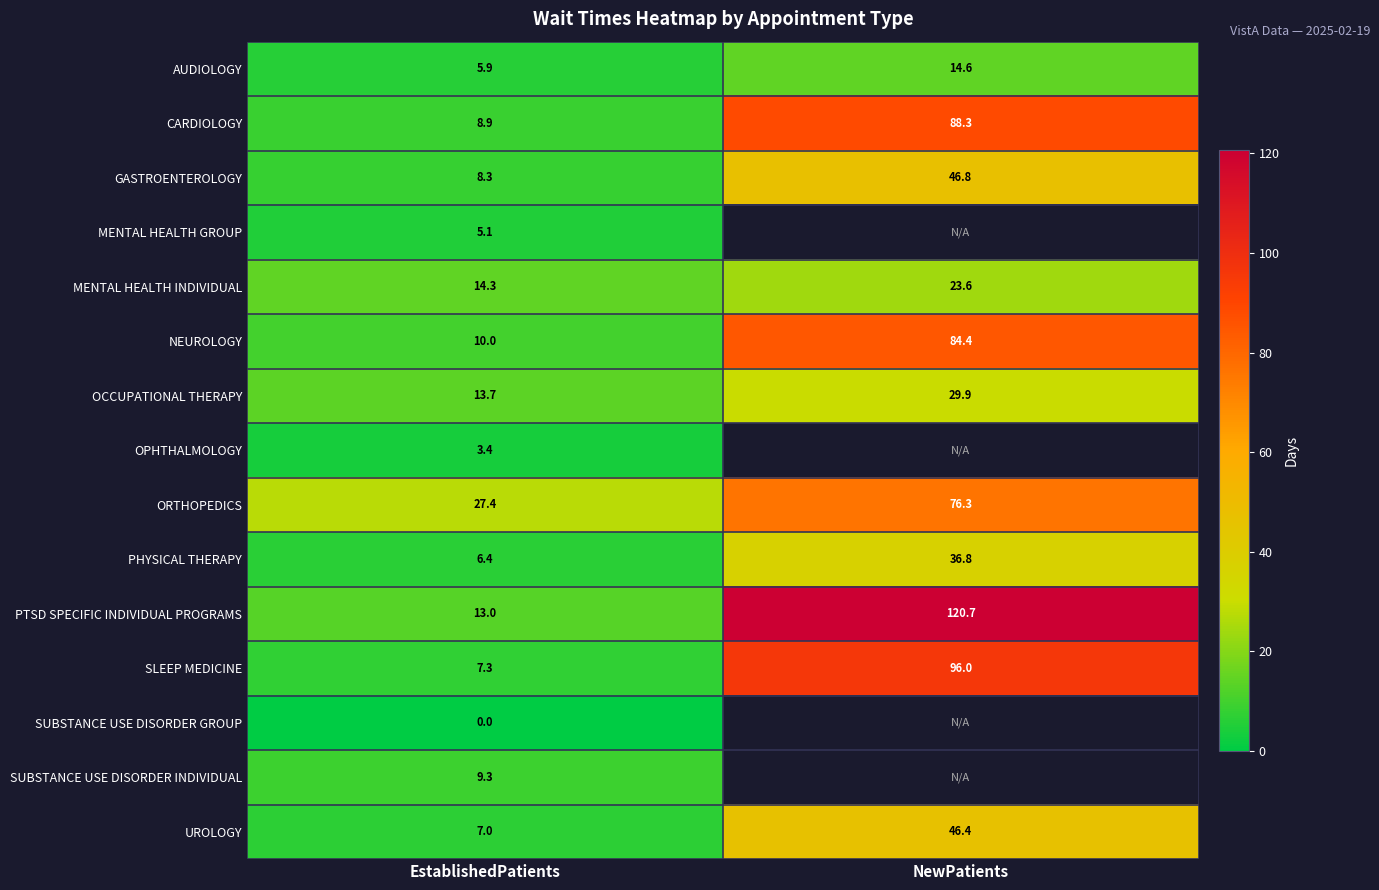

What is the difference between the maximum and minimum values in the UROLOGY series?

39.4